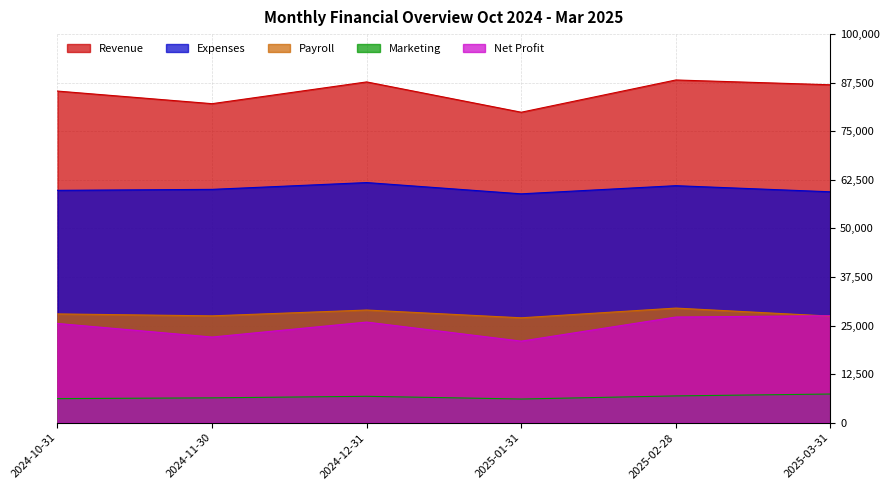

Is the value of Payroll at 2025-01-31 greater than the value of Net Profit at 2024-10-31?

Yes